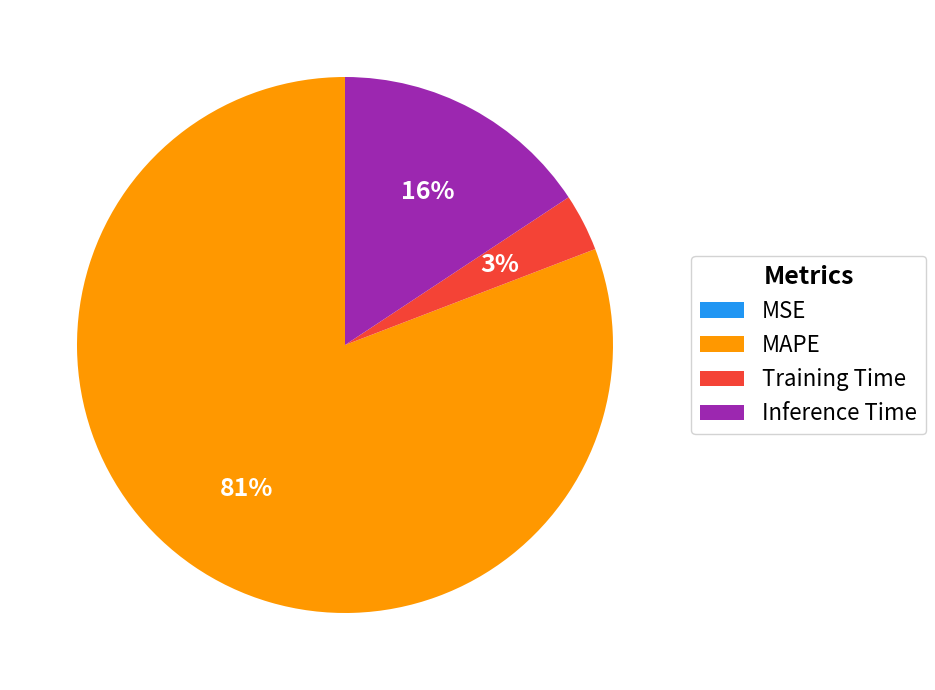

Which slice is the largest?

MAPE